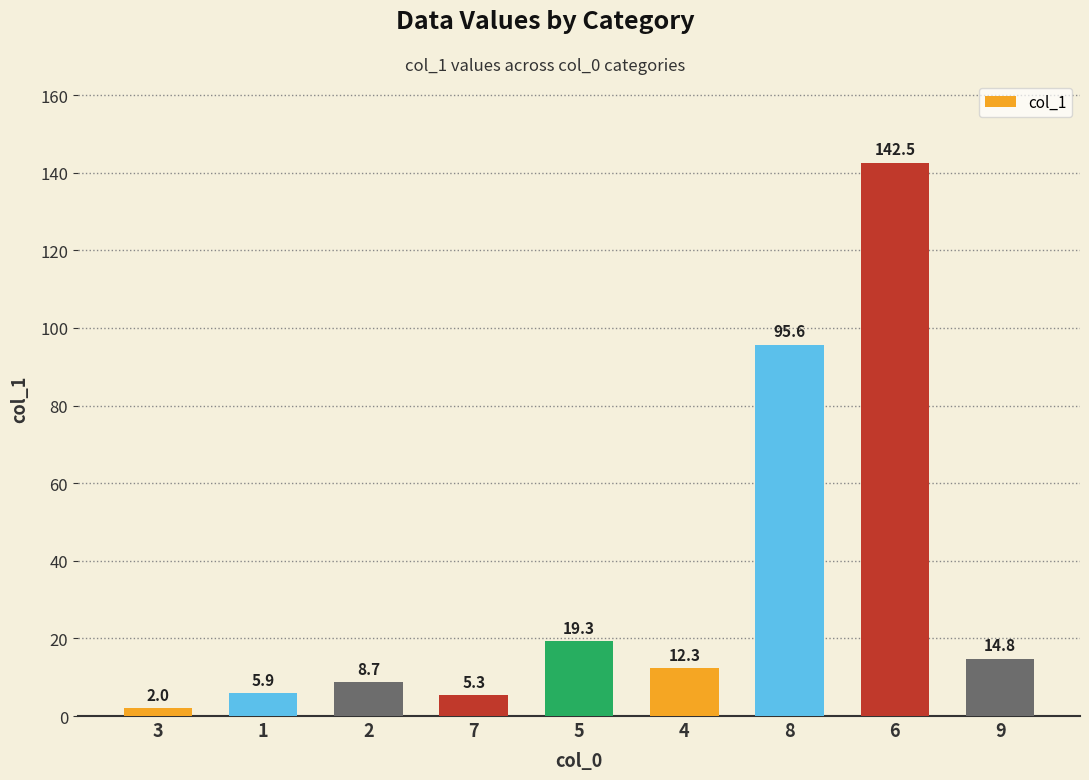

Reading left to right, extract all data points from this chart.

3=2.0	1=5.9	2=8.7	7=5.3	5=19.3	4=12.3	8=95.6	6=142.5	9=14.8